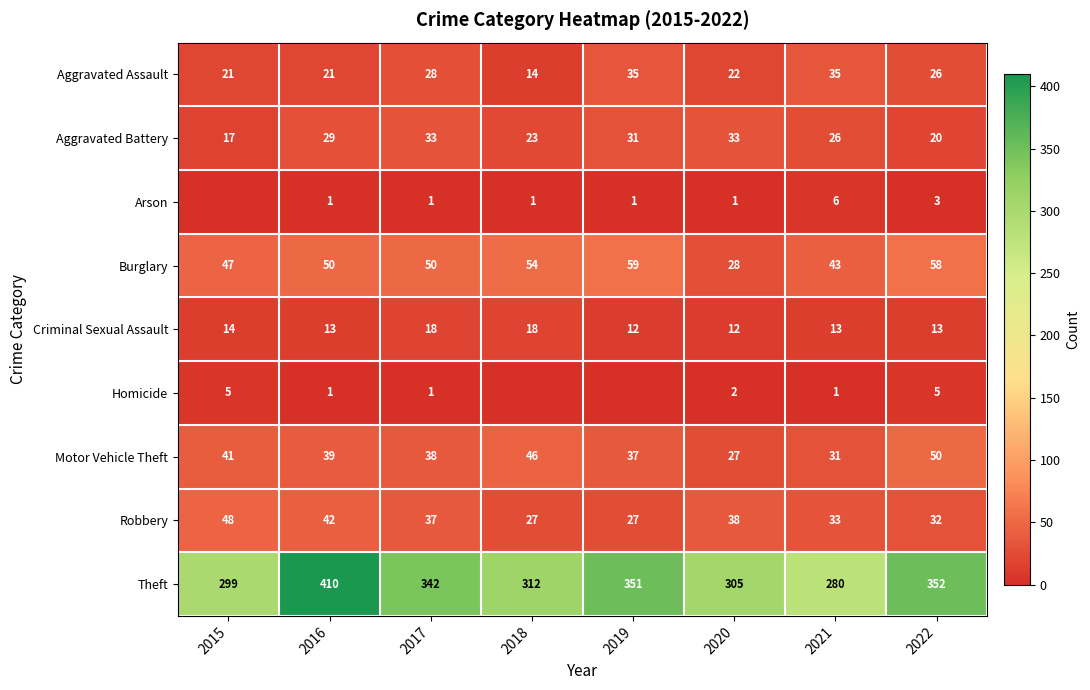

What is the difference between the Robbery values at 2020 and 2016?

4